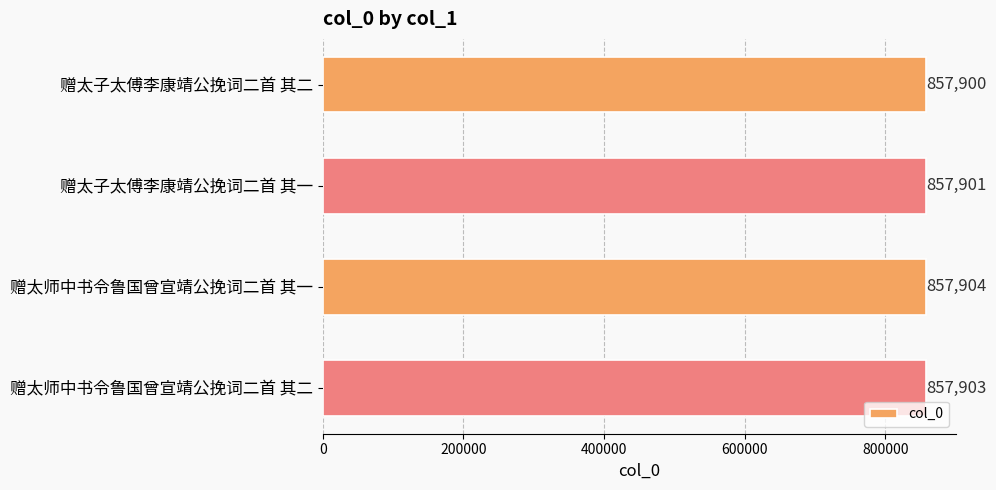

List the labels in order of value, largest first.

赠太师中书令鲁国曾宣靖公挽词二首 其一, 赠太师中书令鲁国曾宣靖公挽词二首 其二, 赠太子太傅李康靖公挽词二首 其一, 赠太子太傅李康靖公挽词二首 其二